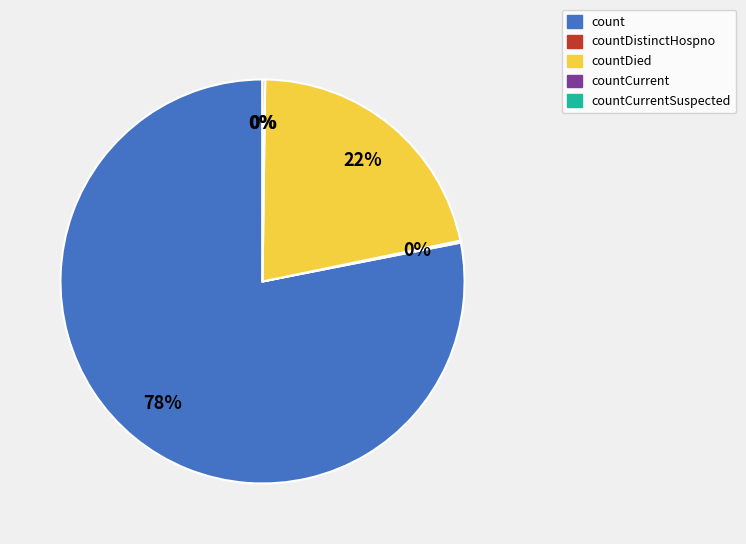

Combined, what portion of the pie is countCurrentSuspected and count?

78.1%